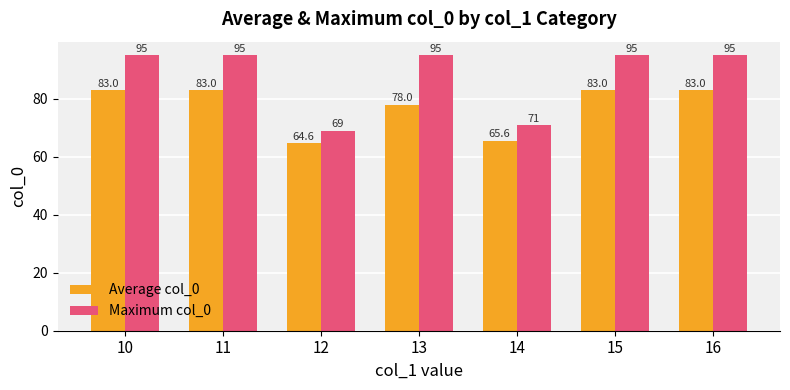

What is the minimum value shown in the chart?

64.6